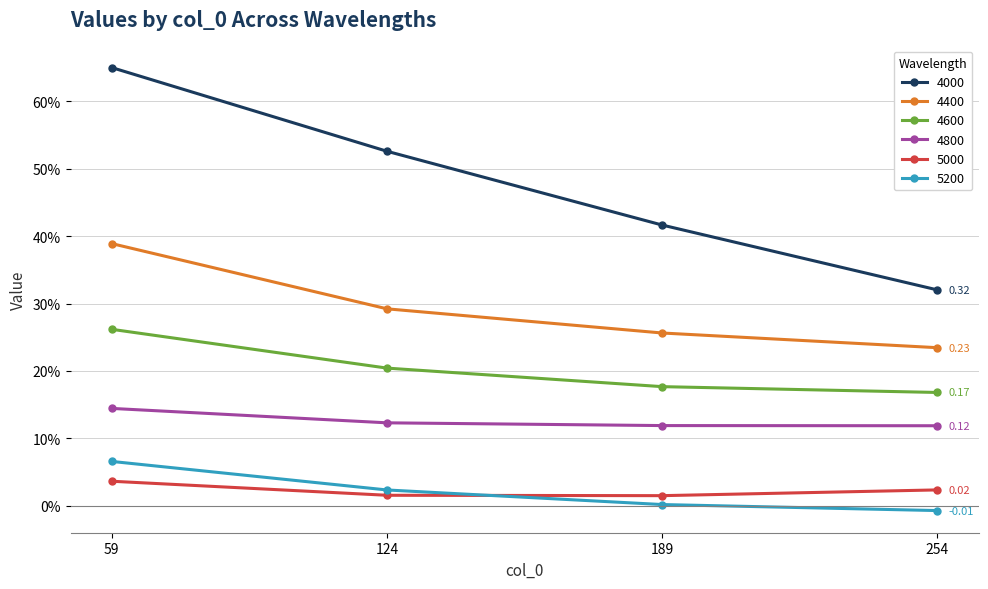

At how many categories does at least one series exceed 0?

4